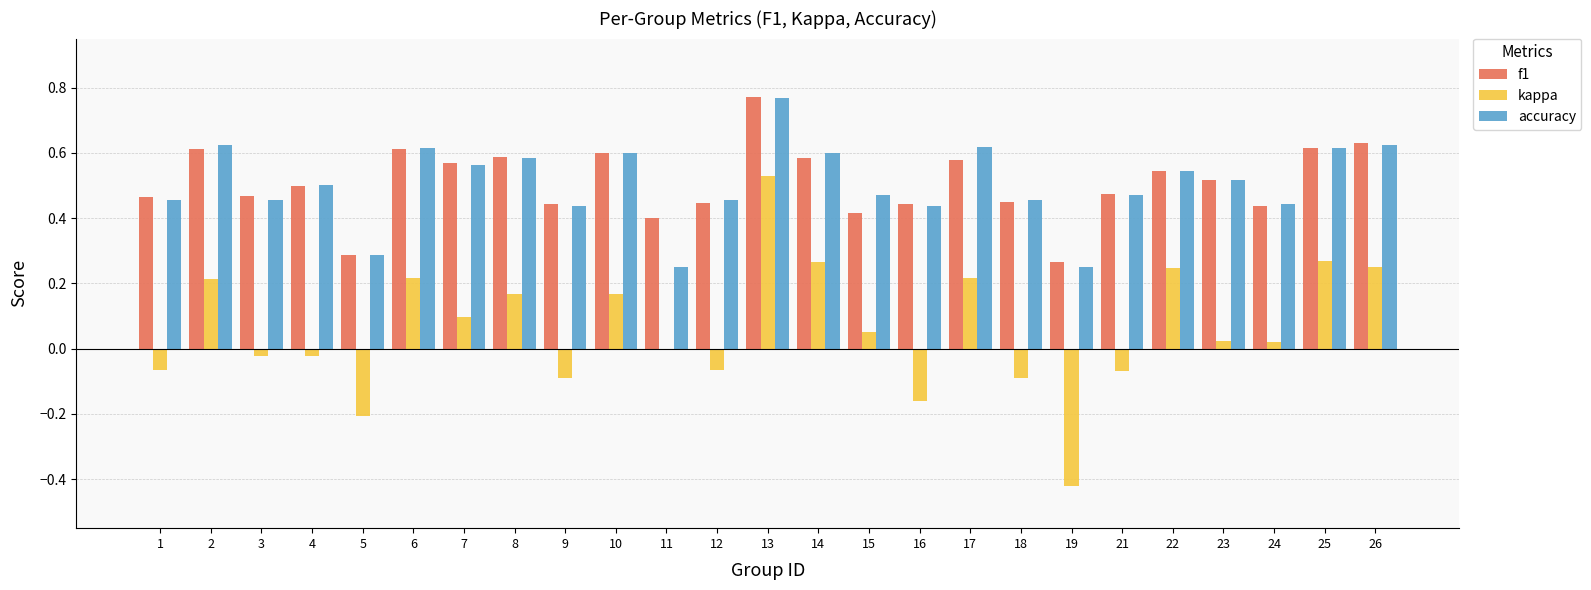

At which category is the sum across all series the highest?

13